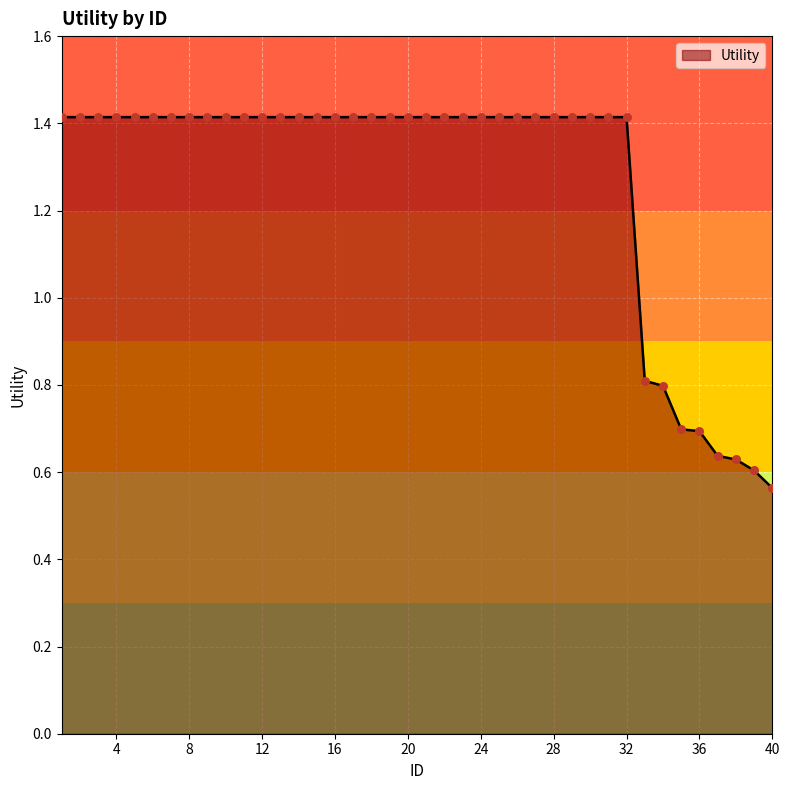

What is the difference between the maximum and minimum values?

0.9